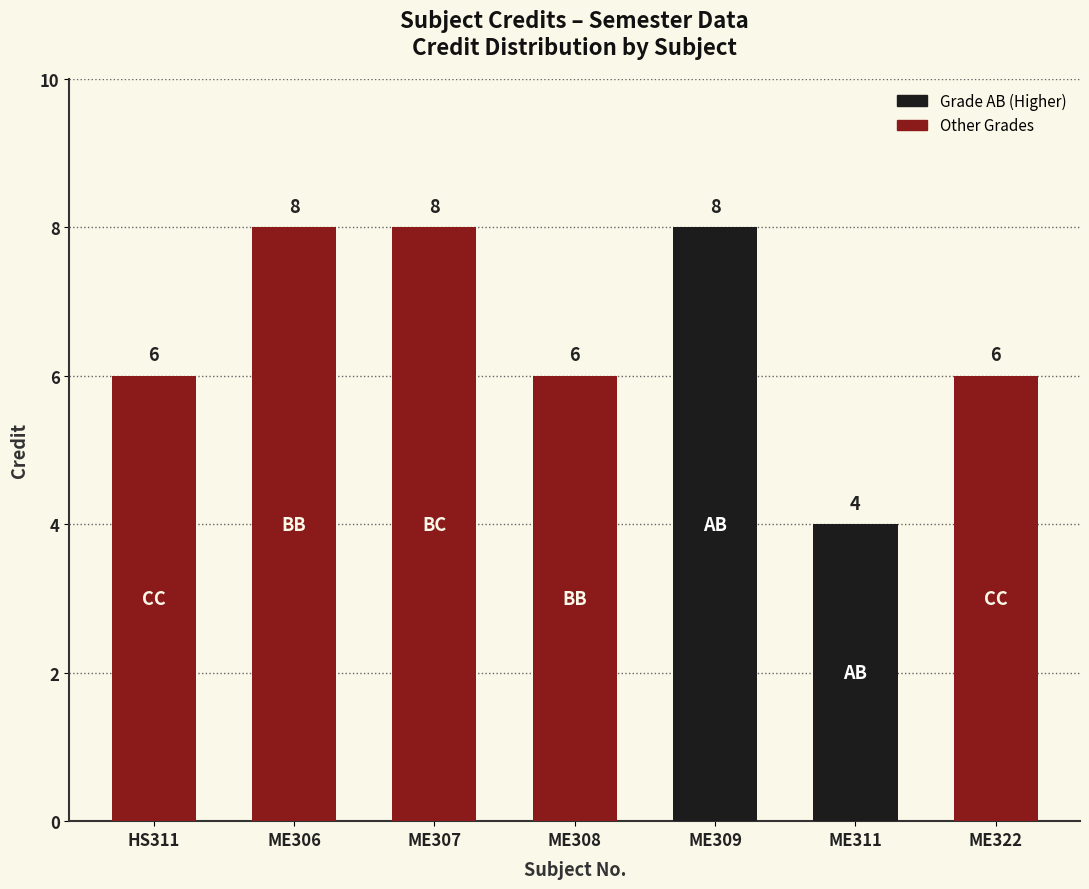

What is the sum of the values at ME307 and ME308?

14